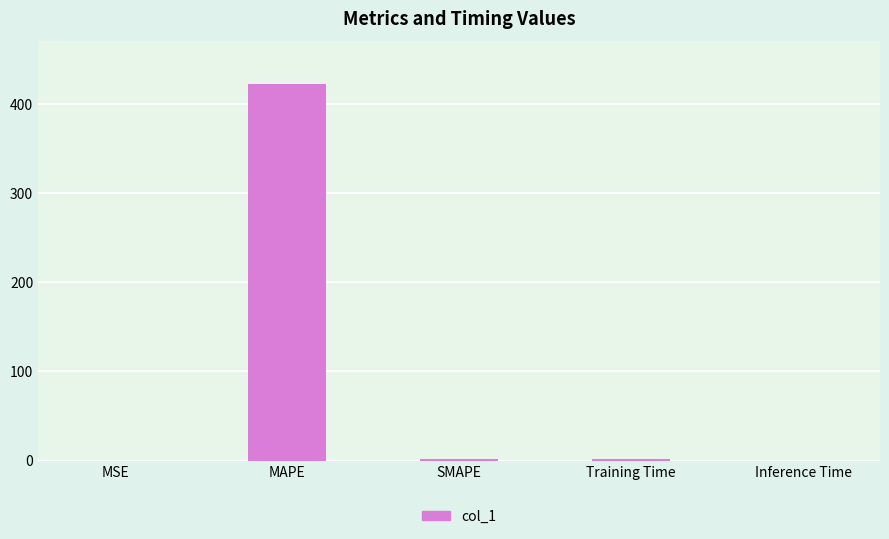

What is the greatest value displayed?

422.7